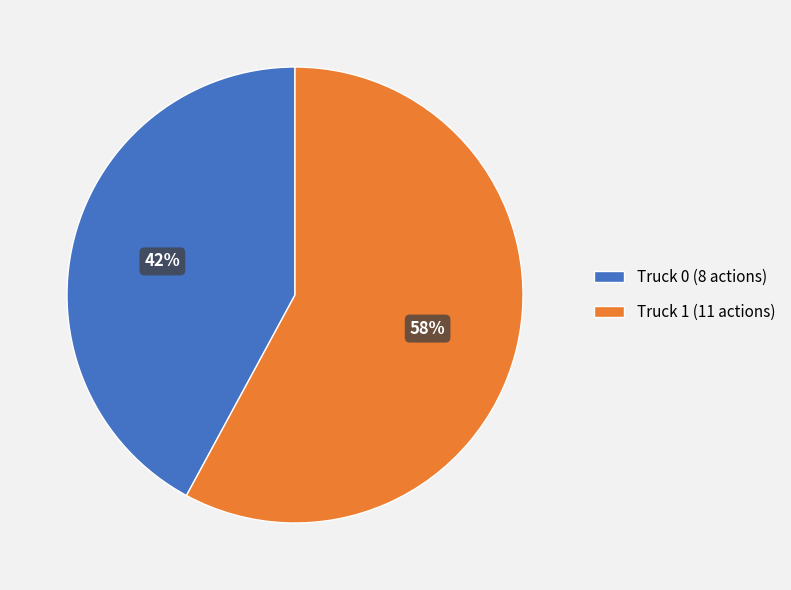

Which has a higher value, Truck 1 or Truck 0?

Truck 1